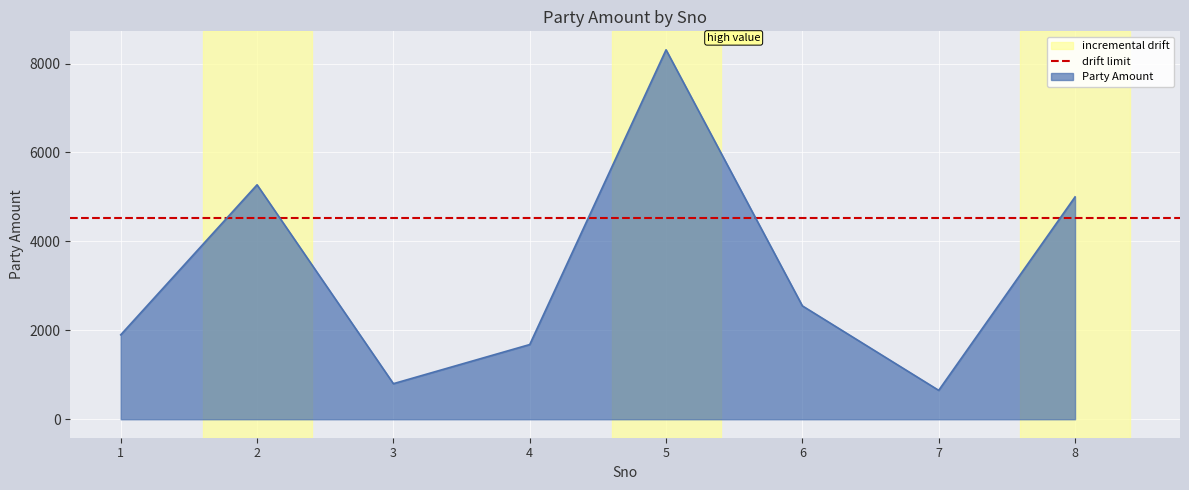

Reading right to left, what are all the values shown in this chart?

5000	650	2550	8309	1680	800	5273	1899